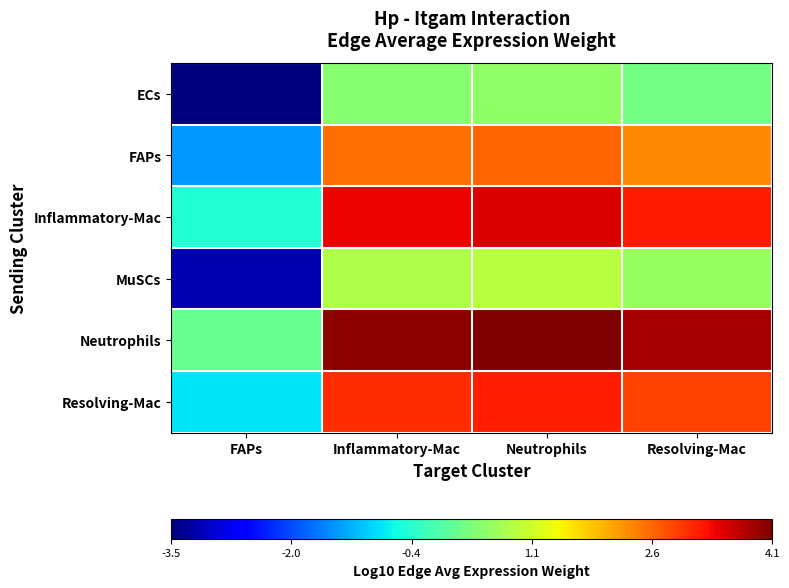

What is the smallest value displayed?

-3.5